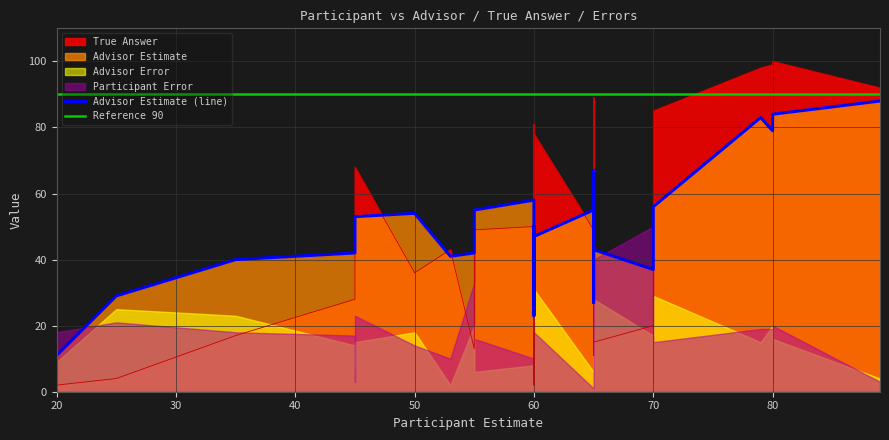

Reading right to left, transcribe all the data shown in this chart.

True Answer: 92	100	99	98	85	20	15	53	89	78	11	66	49	78	40	81	2	50	49	22	13	43	36	68	42	28	17	4	2
Advisor Estimate: 88	84	79	83	56	37	43	66	66	56	27	67	55	47	44	50	23	58	55	45	42	41	54	53	49	42	40	29	11